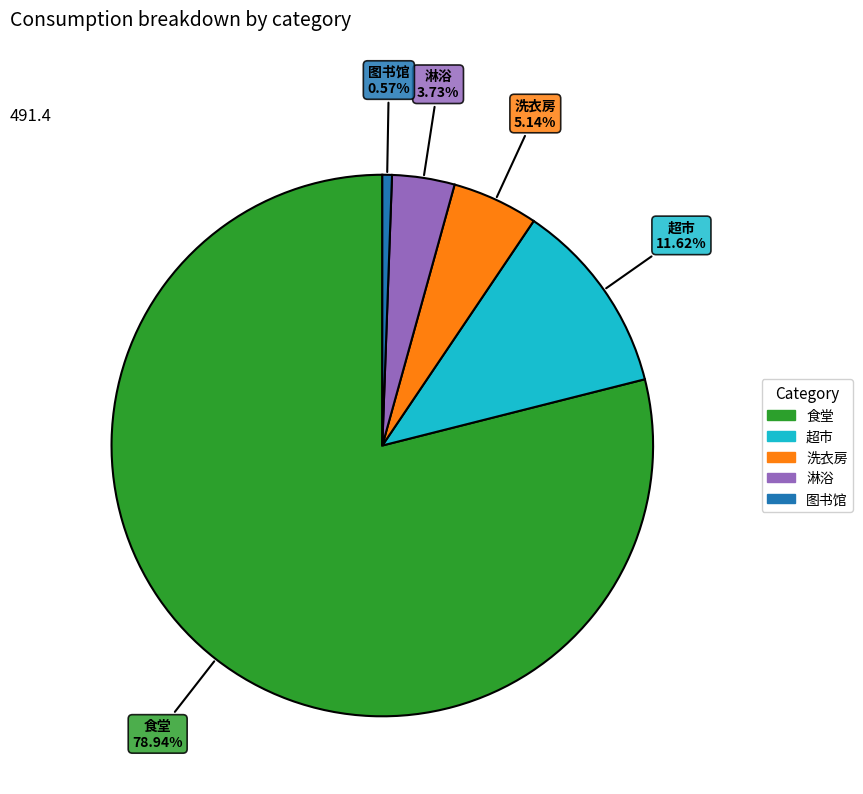

How much of the chart is everything except 洗衣房?

94.9%